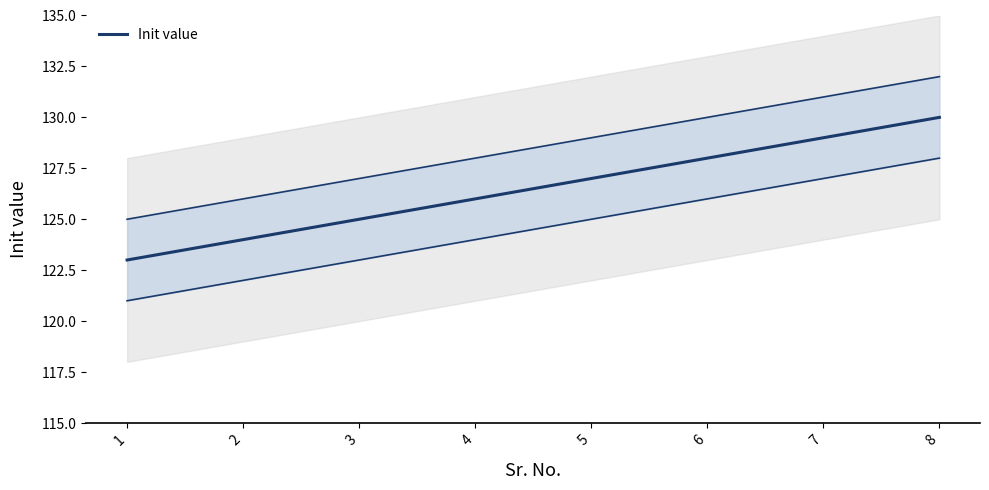

Which label corresponds to the smallest value in the chart?

1